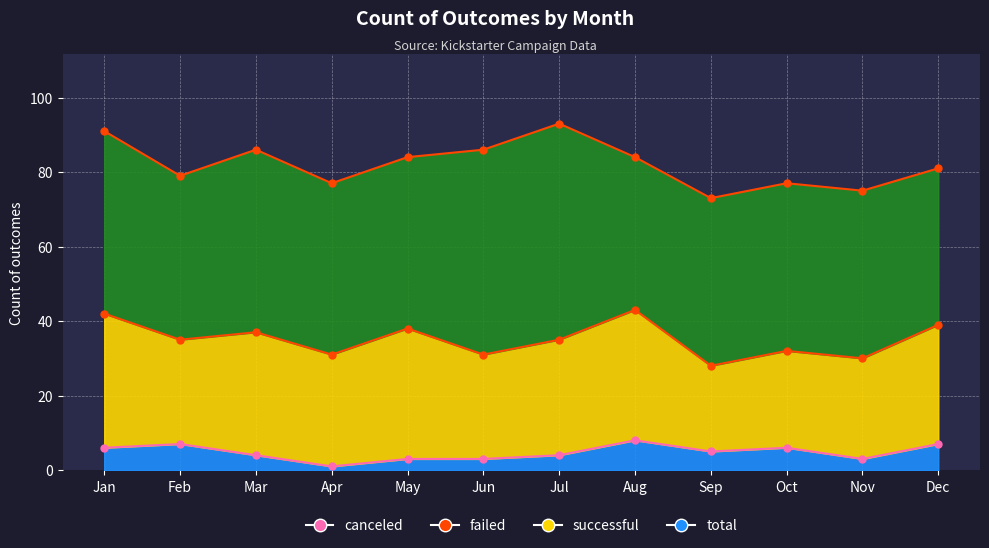

Which series has the largest range (max minus min)?

successful